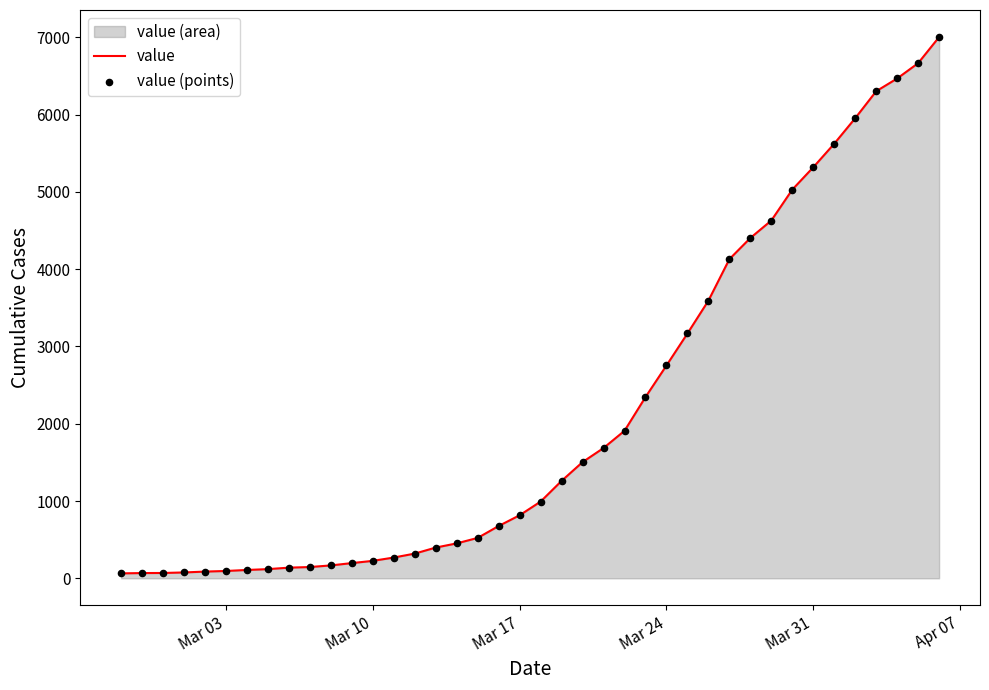

What is the difference between the maximum and minimum values?

6940